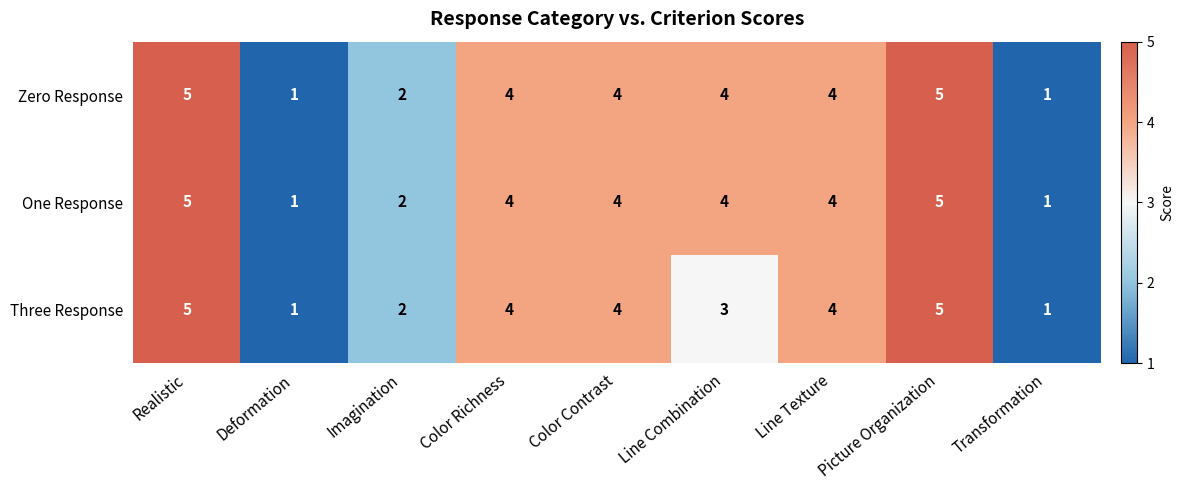

What is the sum of the One Response values at Color Richness and Imagination?

6